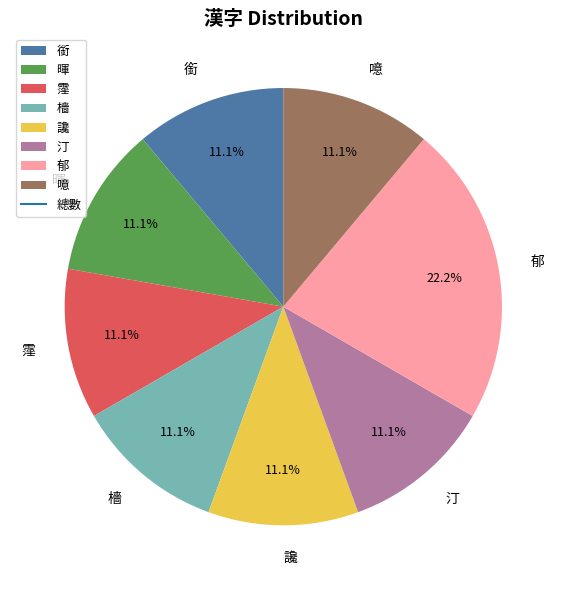

Approximately how many times larger is the value at 讒 compared to 檣?

1.0